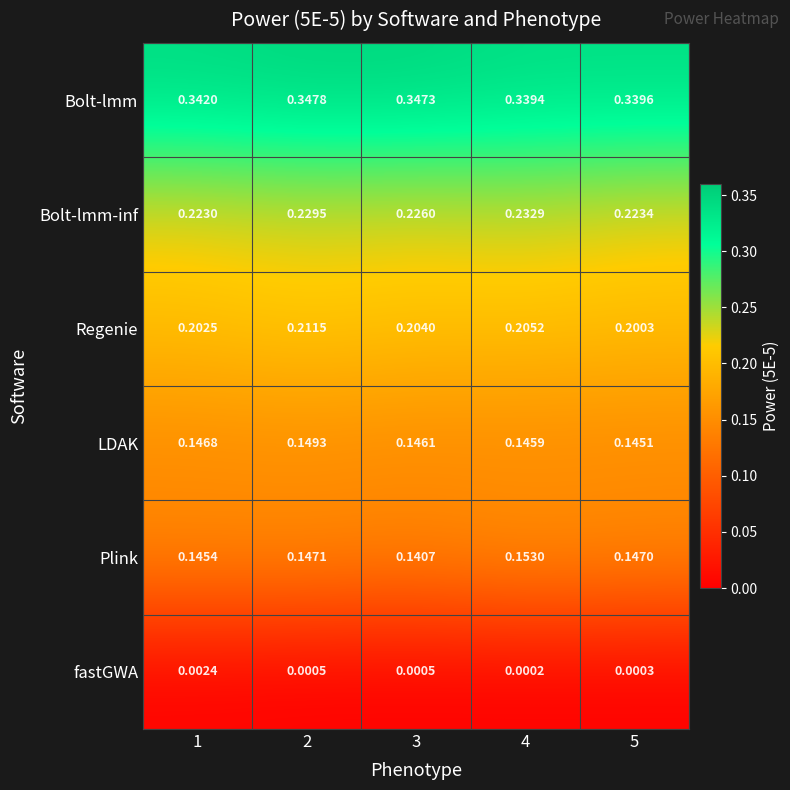

Is the value of Regenie at 2 greater than the value of Bolt-lmm-inf at 4?

No